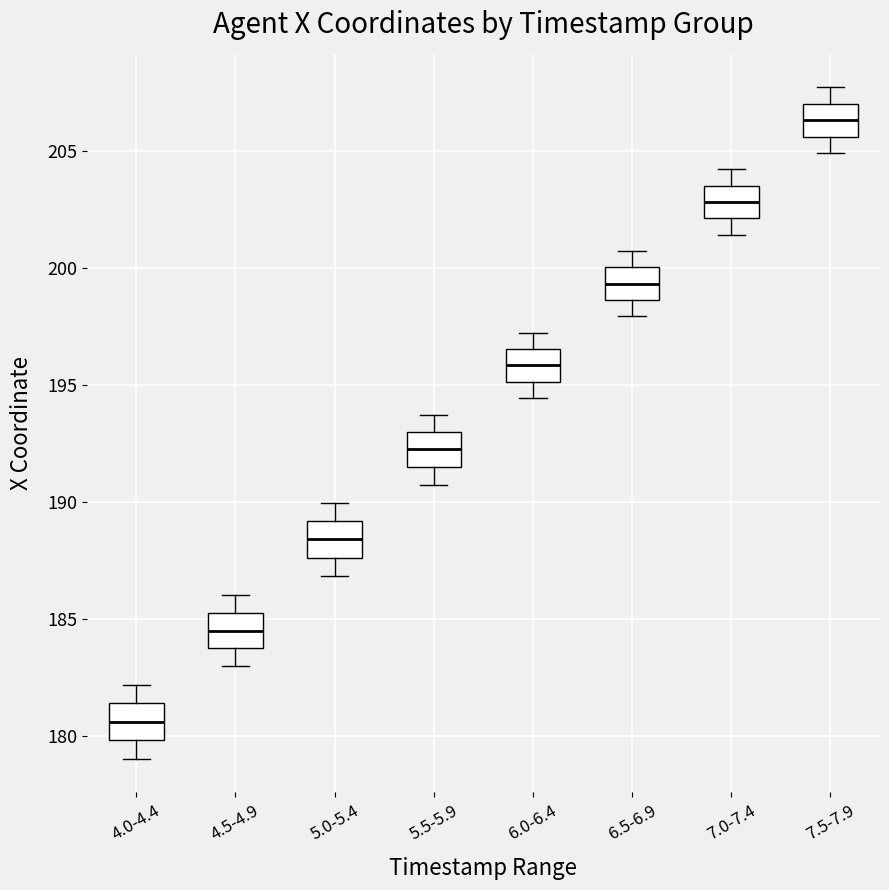

Where is the lower edge of the box for 5.5-5.9 on the y-axis? The values are not printed on the chart, so give them approximately, as read against the axis.

191.5